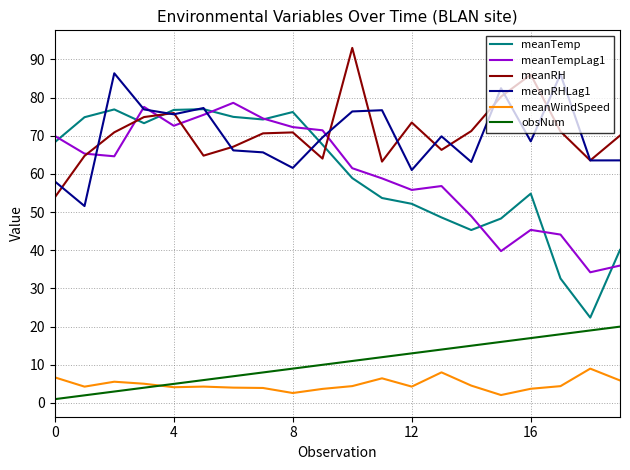

True or false: meanTemp and obsNum intersect in this chart.

False